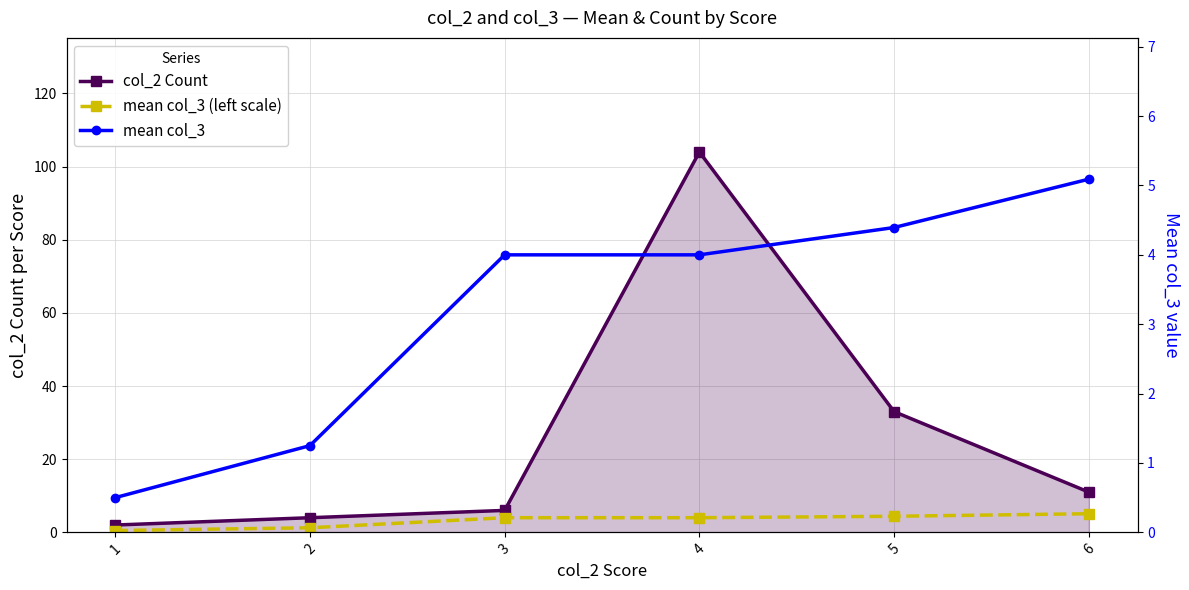

At which category is the sum across all series the highest?

4